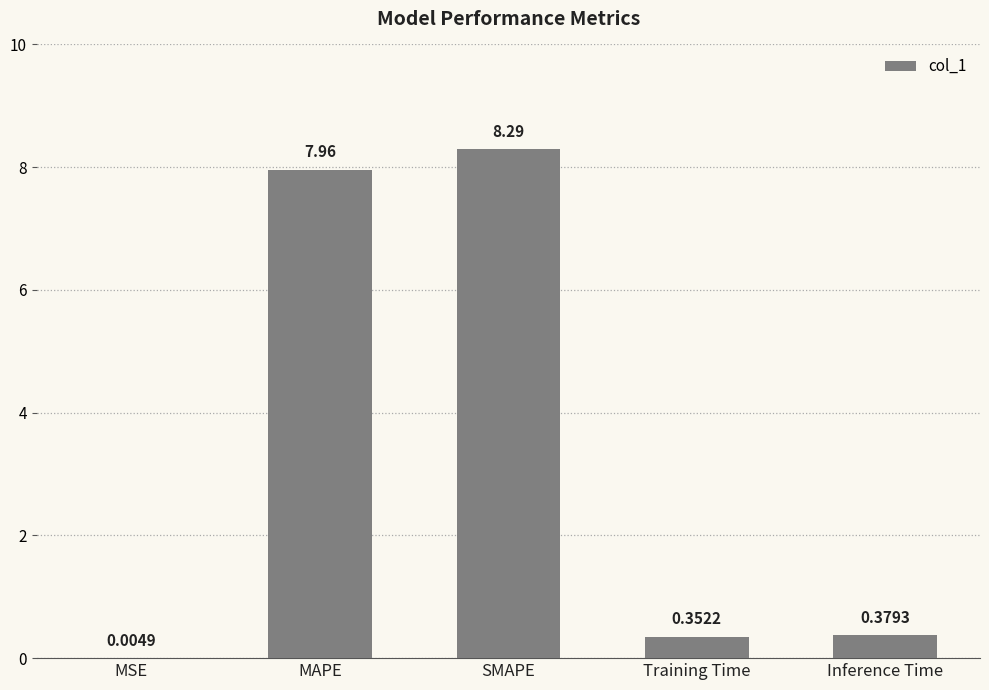

What is the sum of all values?

17.0